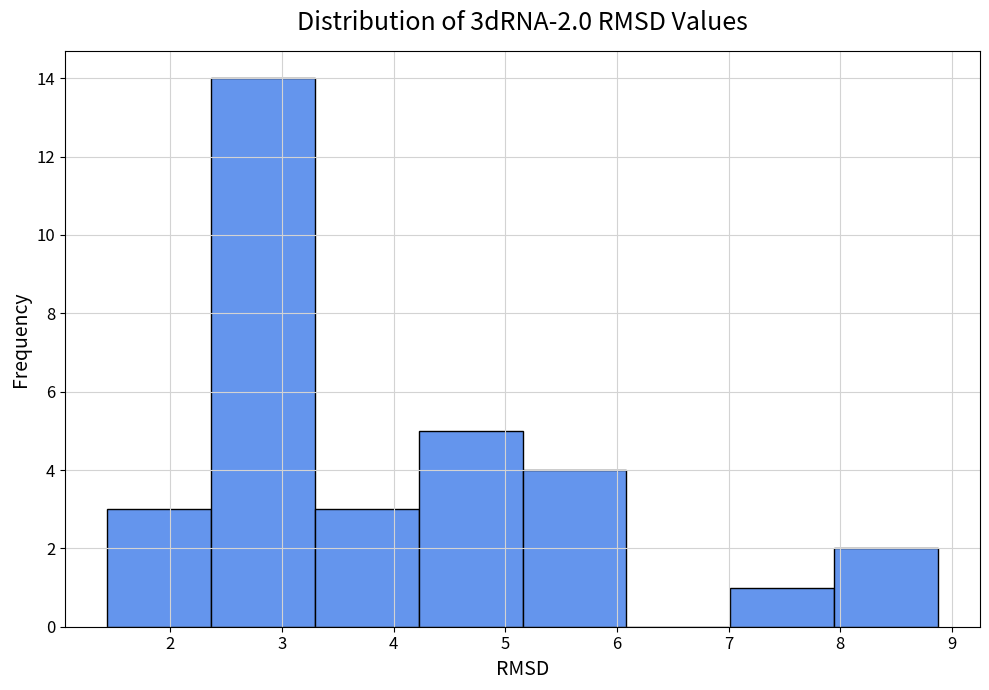

Over which range of the x-axis is the bar tallest?

2.4 to 3.3